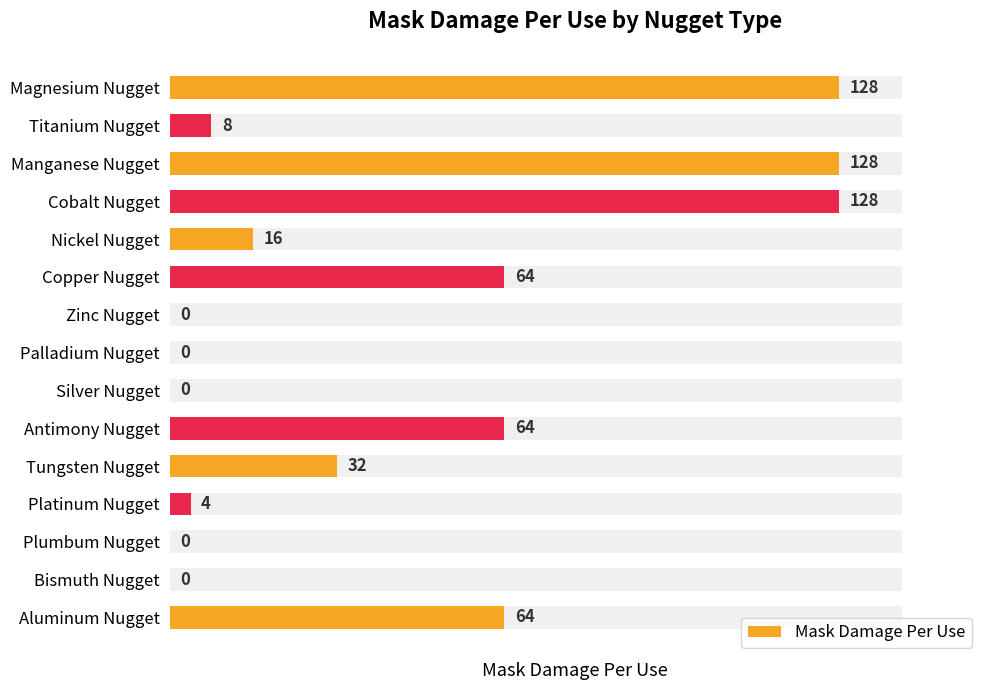

What value does the data have at Copper Nugget, to the nearest 50?

50